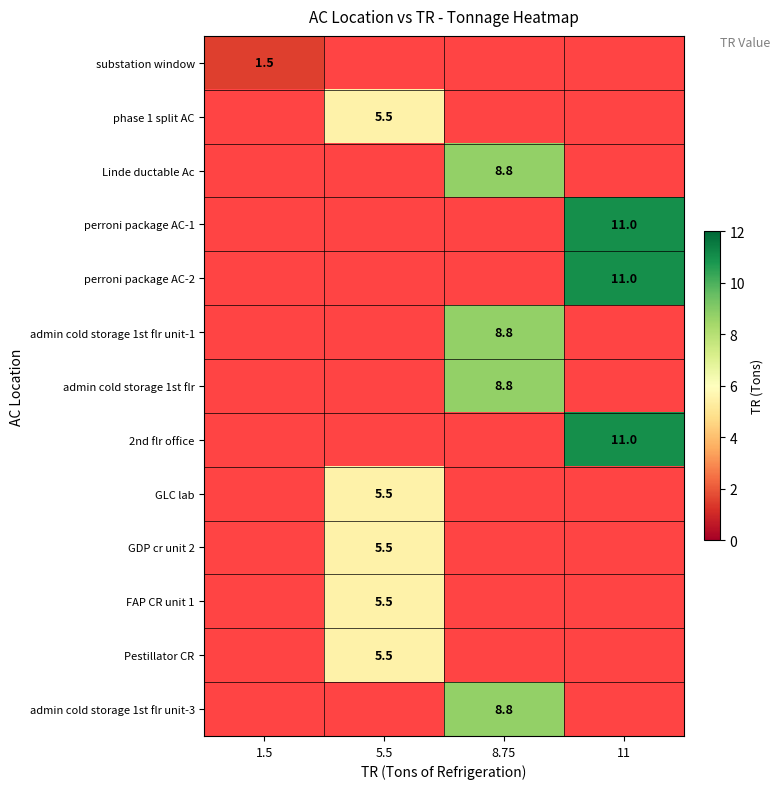

Is it true that perroni package AC-1 equals 6.0 at 11?

False